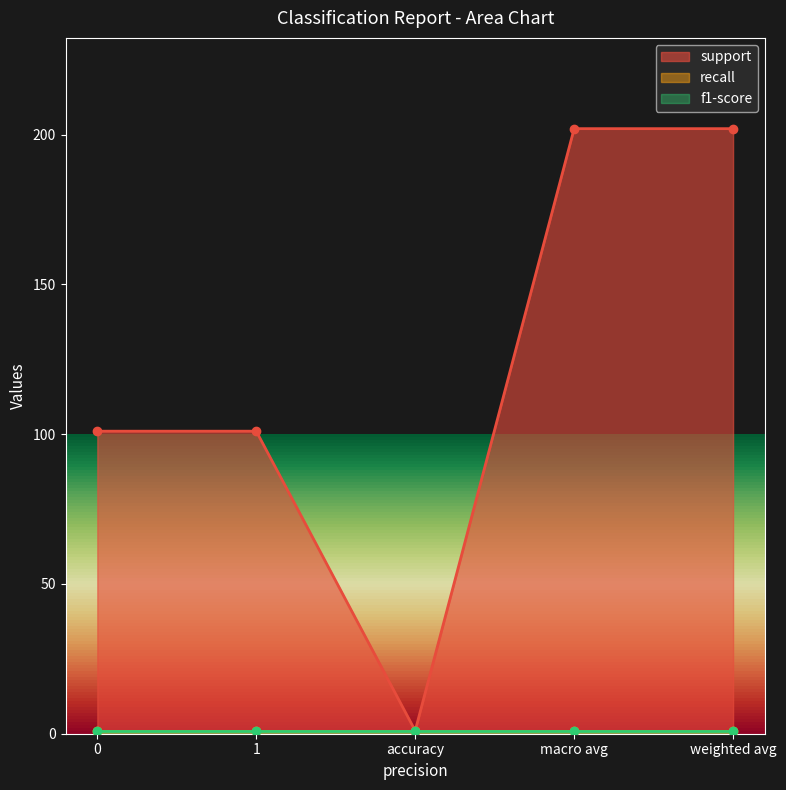

What is the approximate value of support at 0, to the nearest 10?

100